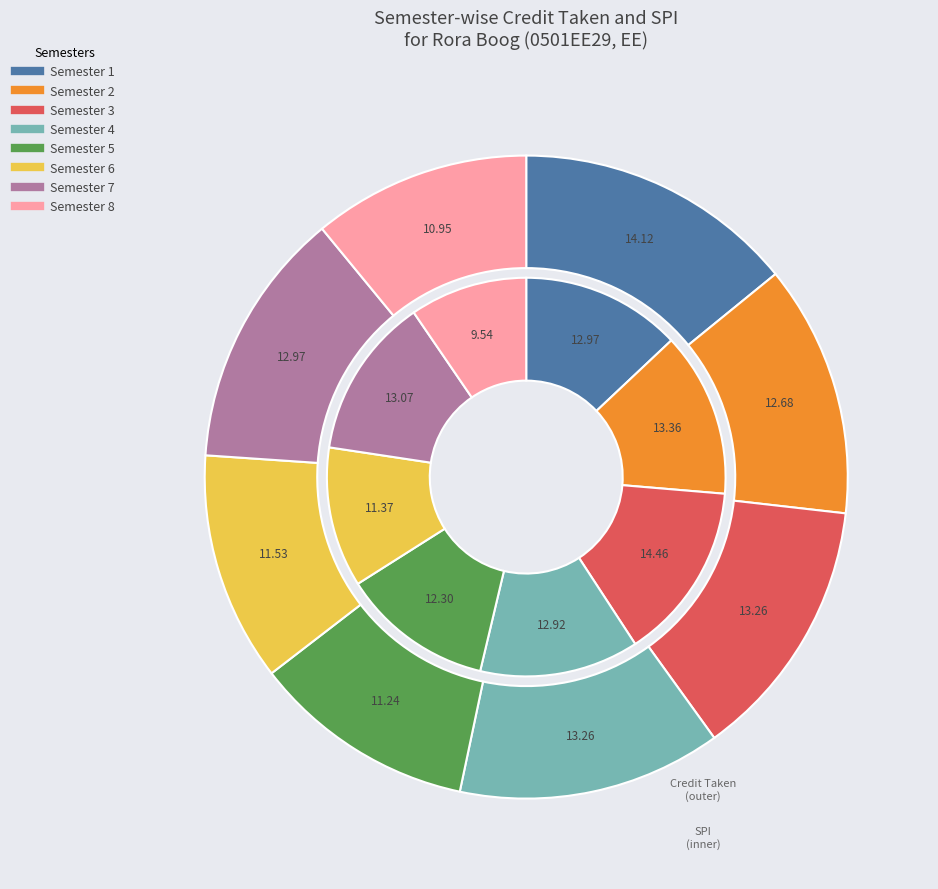

The Semester 6 slice represents 12% of the pie. True or false?

True